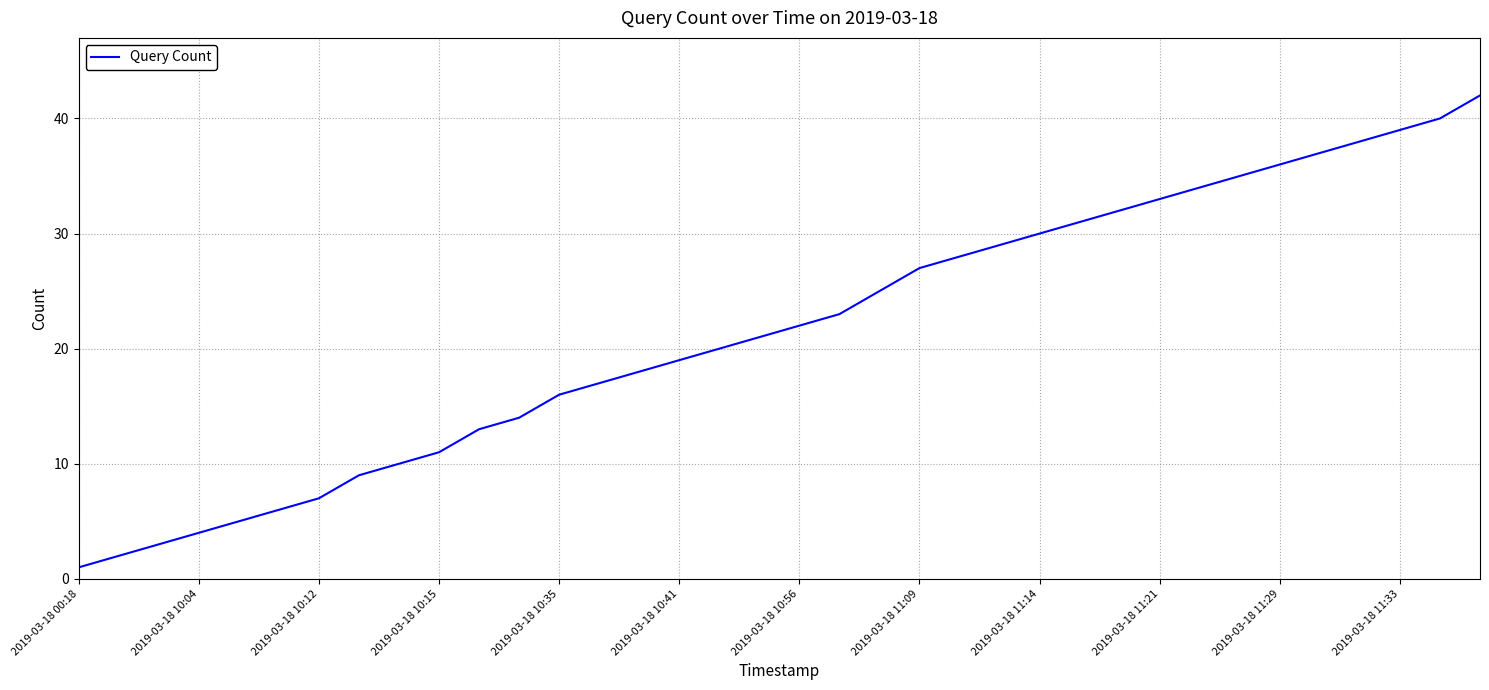

What is the maximum value shown in the chart?

42